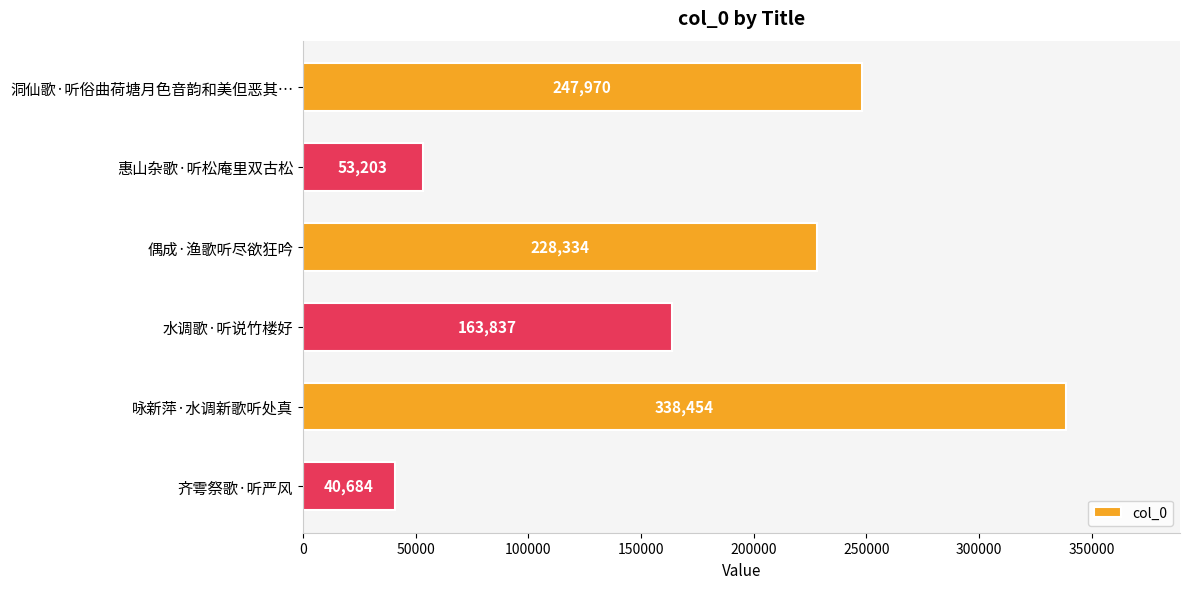

Where is the data nearest to the value 189569?

水调歌·听说竹楼好